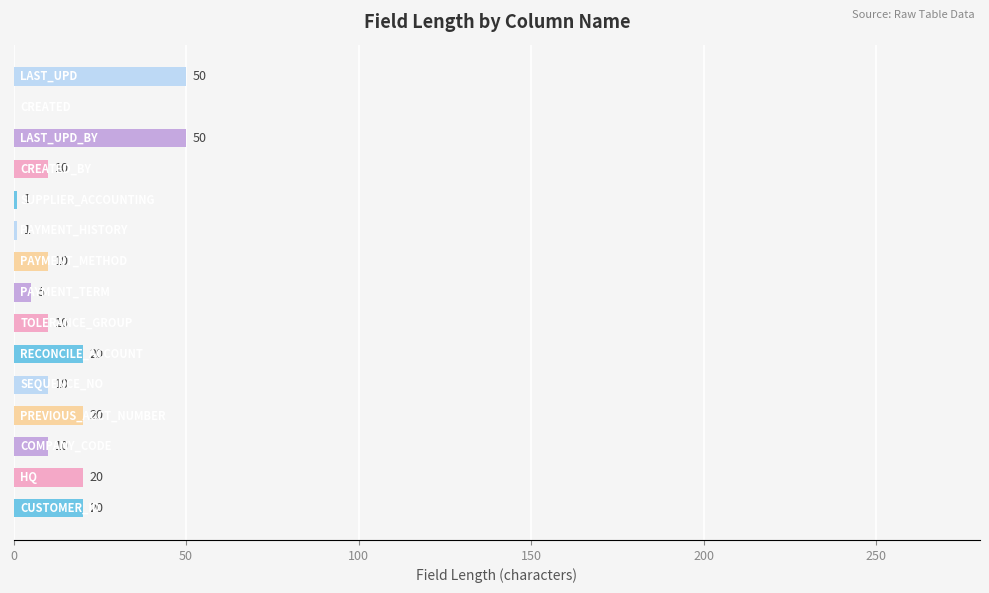

What is the maximum value shown in the chart?

50